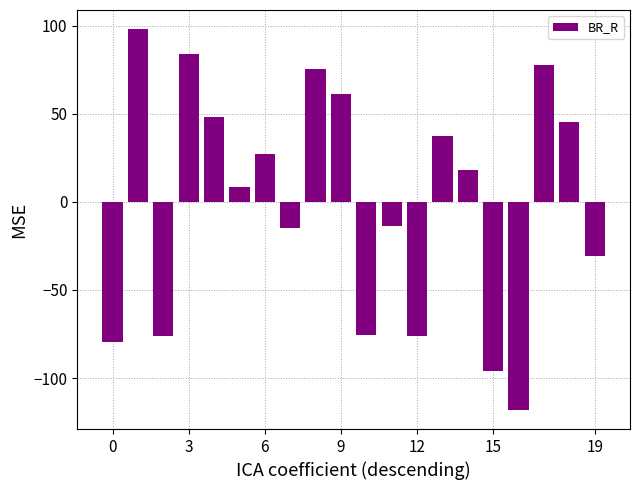

What is the value of the 10th bar from the left?

61.3